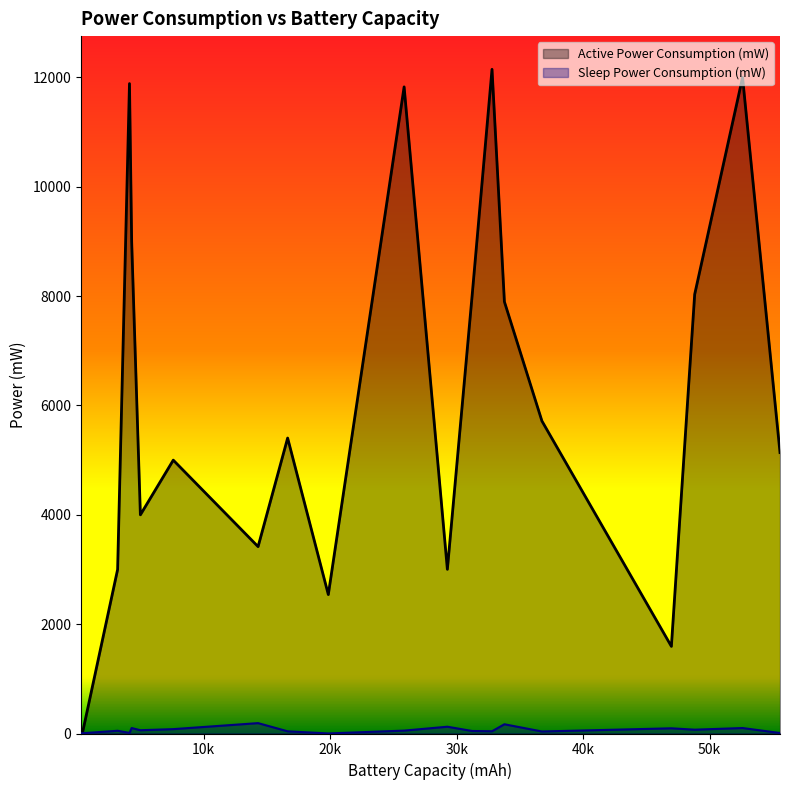

List the series in order of their peak value, lowest first.

Sleep Power Consumption (mW), Active Power Consumption (mW)